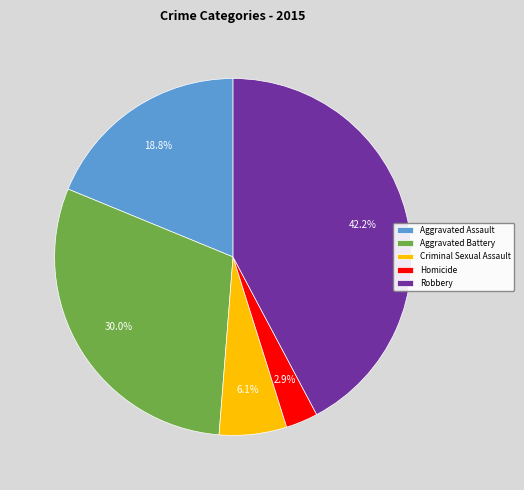

What is the largest slice in the pie chart?

Robbery